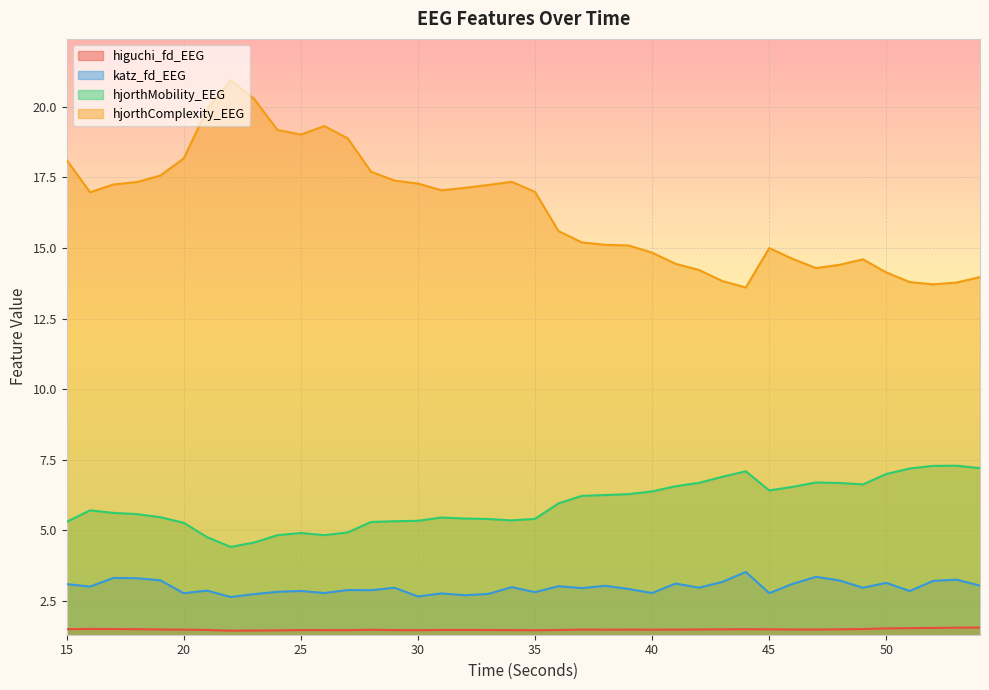

List the labels in order of hjorthComplexity_EEG value, smallest first.

44, 52, 53, 51, 43, 54, 50, 42, 47, 48, 41, 49, 46, 40, 45, 39, 38, 37, 36, 16, 35, 31, 32, 33, 17, 30, 18, 34, 29, 19, 28, 15, 20, 27, 25, 24, 26, 21, 23, 22